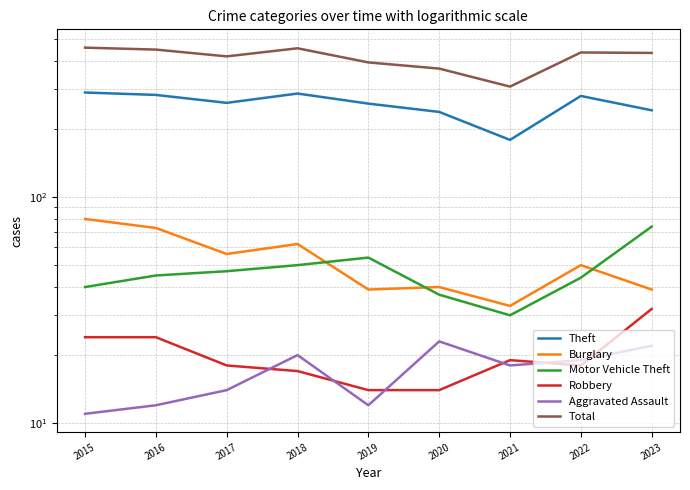

The value of Burglary at 2021 is 43. True or false?

False